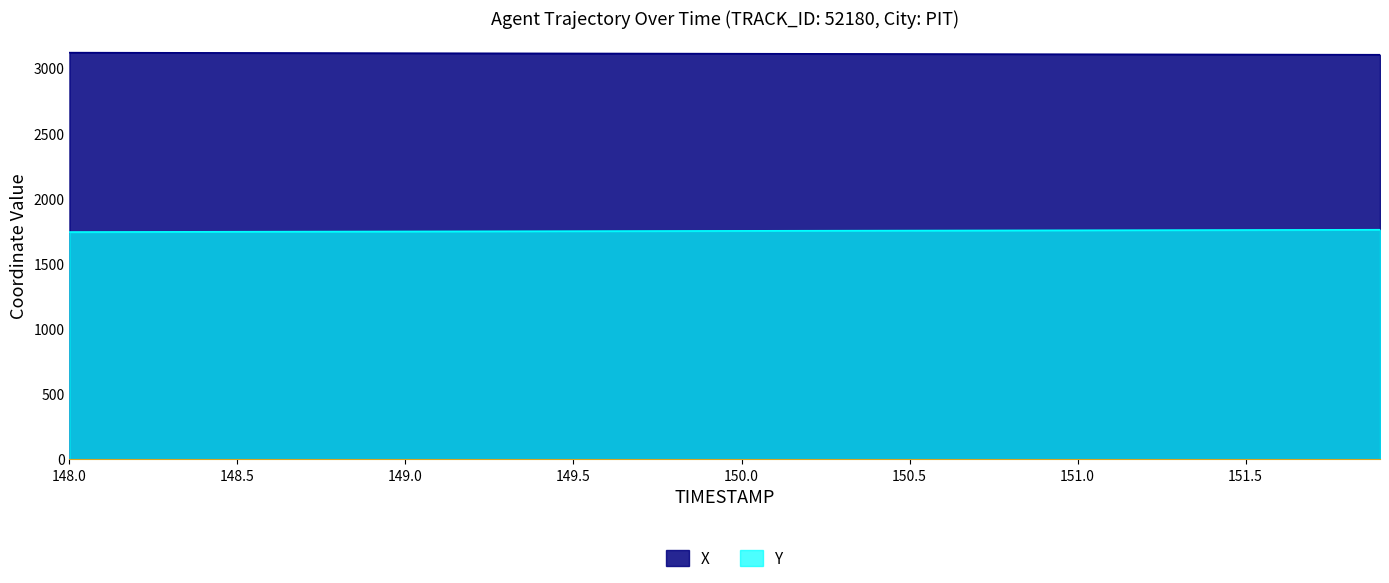

What is the total value across all series at 151.5?

4863.0